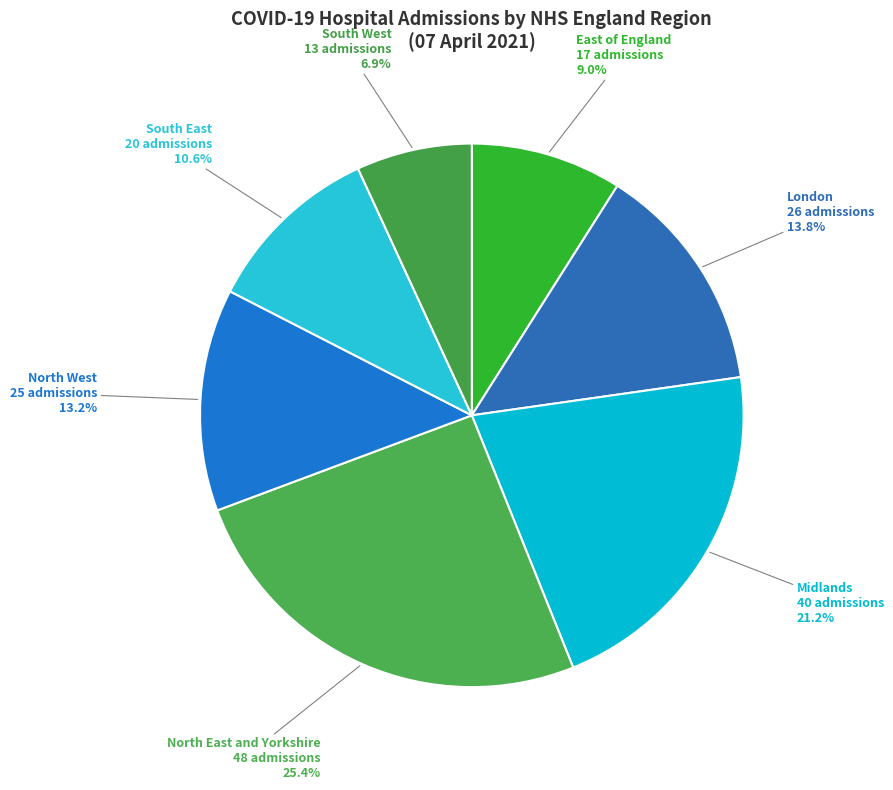

Which has a higher value, East of England or London?

London